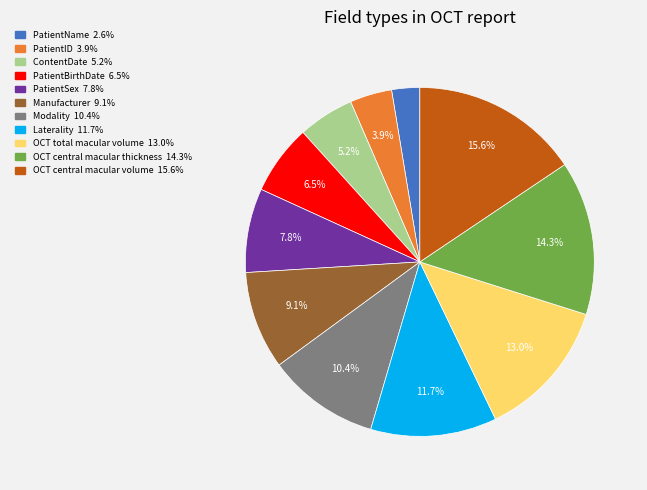

Does PatientBirthDate account for over 50% of the chart?

No